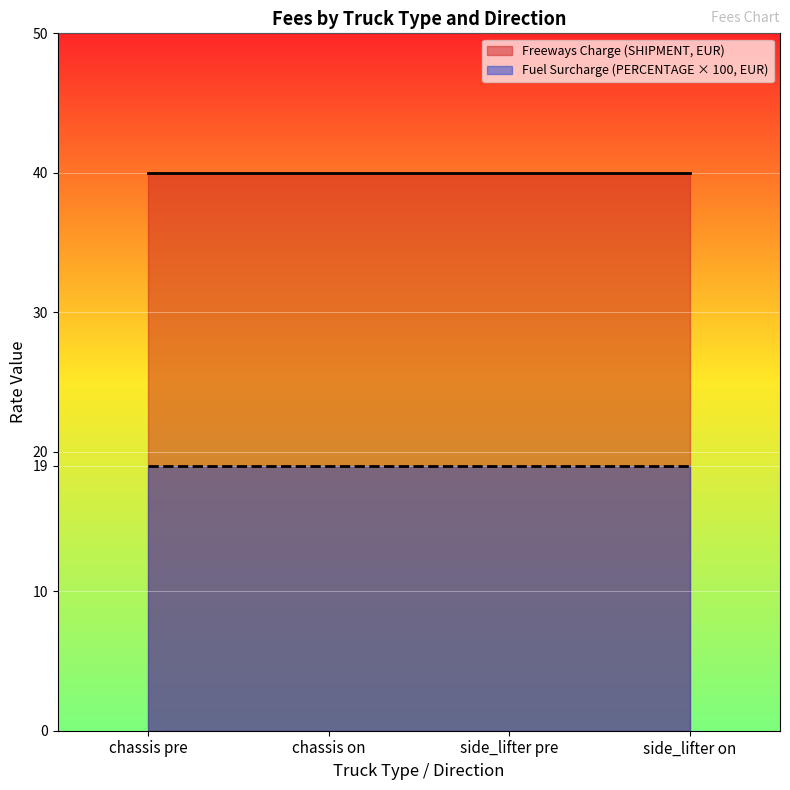

What is the minimum value shown in the chart?

19